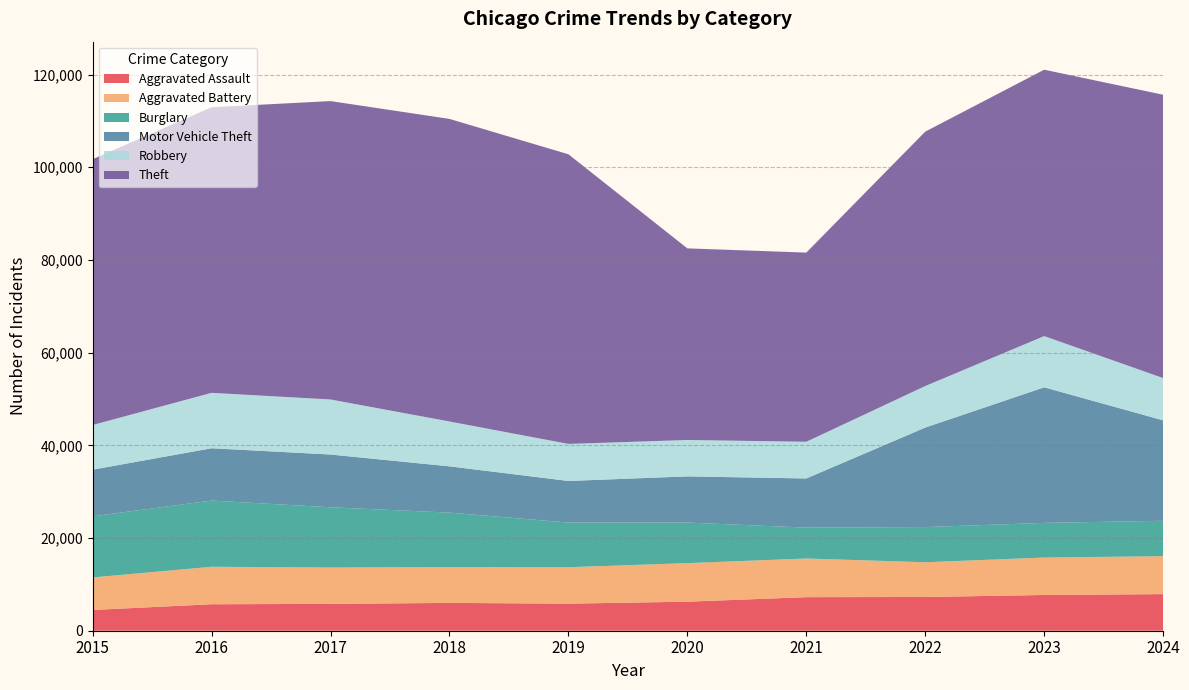

Reading left to right, extract all data points from this chart.

Aggravated Assault: 2015=4480	2016=5713	2017=5793	2018=6002	2019=5841	2020=6265	2021=7242	2022=7281	2023=7712	2024=7900
Aggravated Battery: 2015=7019	2016=8085	2017=7845	2018=7735	2019=7858	2020=8320	2021=8346	2022=7493	2023=8077	2024=8184
Burglary: 2015=13184	2016=14289	2017=13001	2018=11747	2019=9638	2020=8758	2021=6661	2022=7594	2023=7481	2024=7640
Motor Vehicle Theft: 2015=10068	2016=11285	2017=11380	2018=9985	2019=8978	2020=9959	2021=10605	2022=21467	2023=29254	2024=21675
Robbery: 2015=9638	2016=11960	2017=11881	2018=9681	2019=7995	2020=7855	2021=7920	2022=8964	2023=11054	2024=9122
Theft: 2015=57352	2016=61623	2017=64386	2018=65290	2019=62498	2020=41346	2021=40820	2022=54895	2023=57476	2024=61137